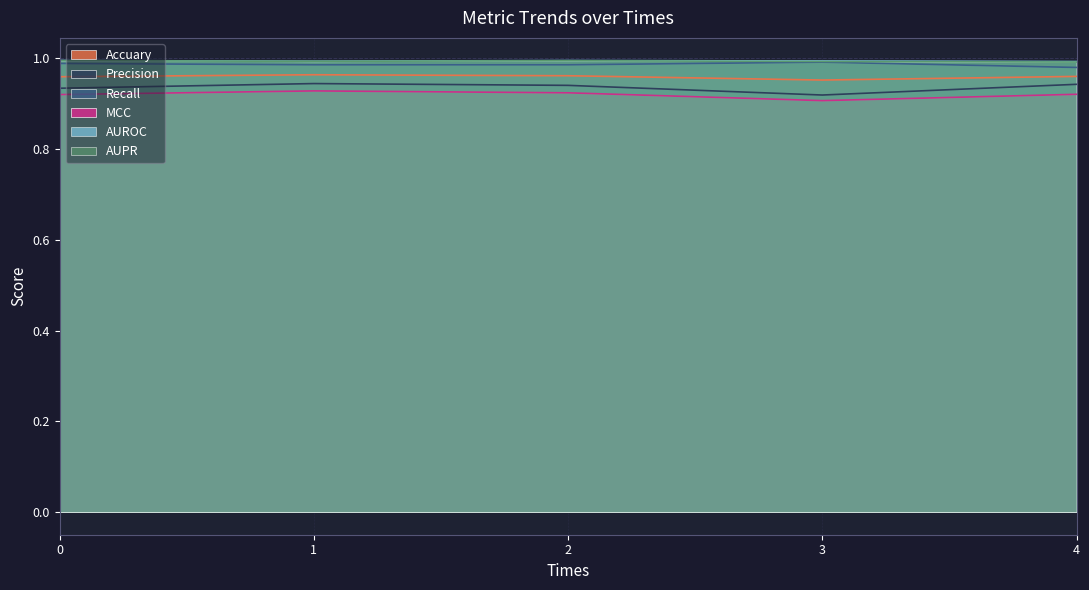

What is the difference between the highest and lowest values at 0?

0.1